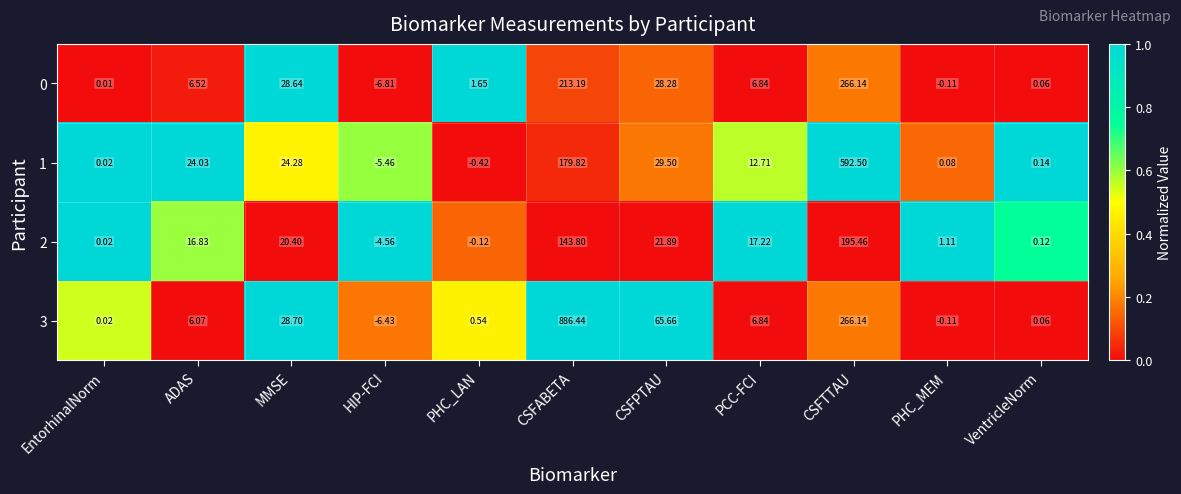

Which category has the lowest value across all series?

HIP-FCI